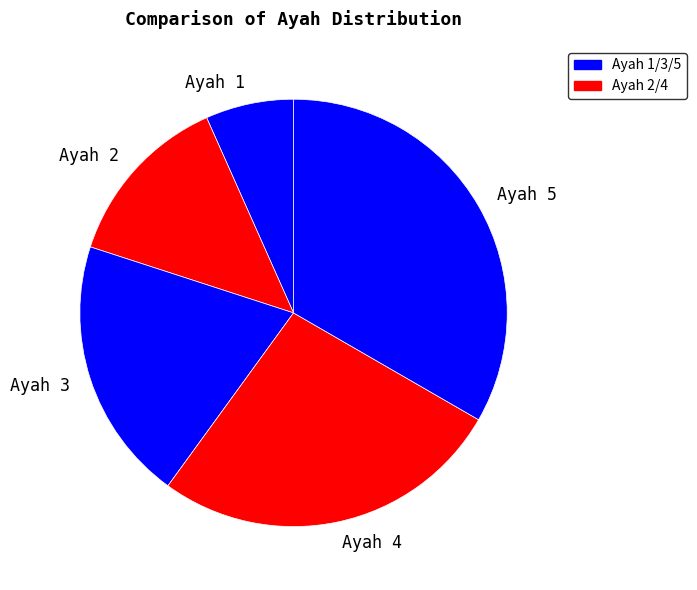

Which slice is the largest?

Ayah 5